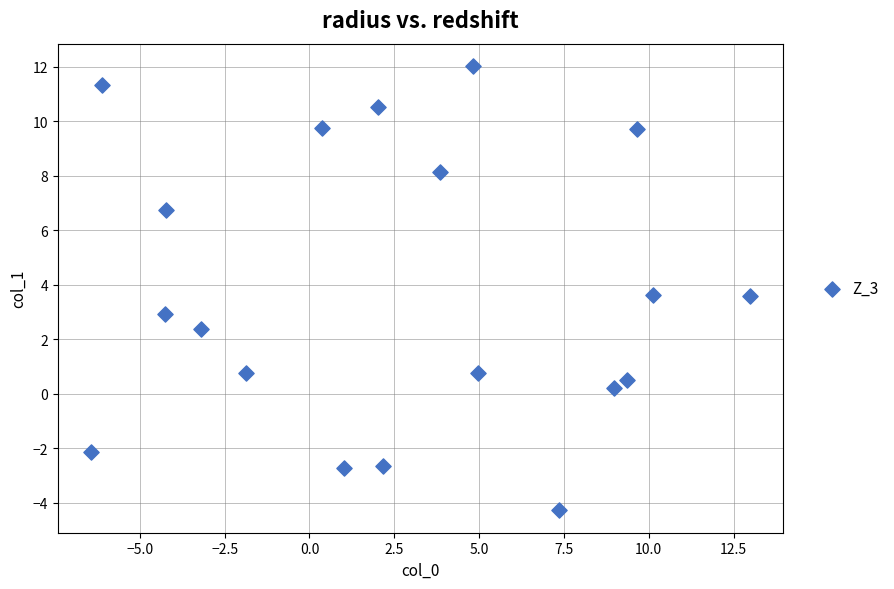

What is the range of X values (max minus min)?

19.4